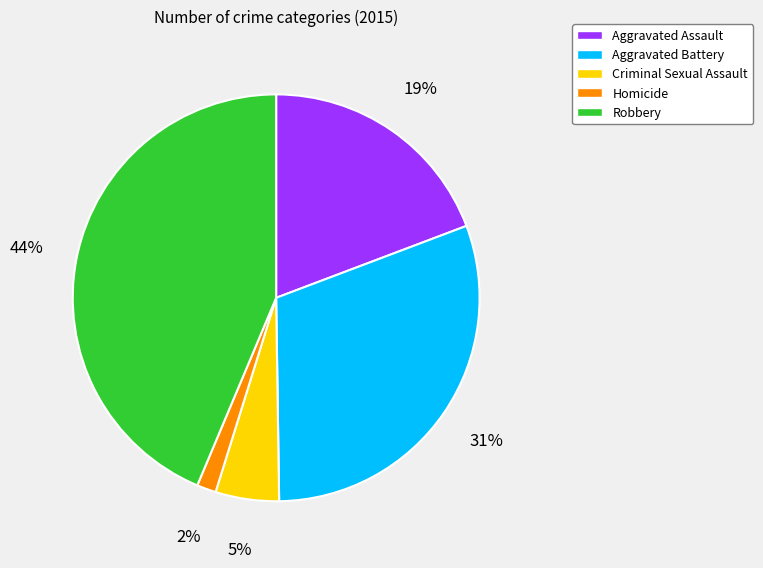

How many segments does this pie chart have?

5